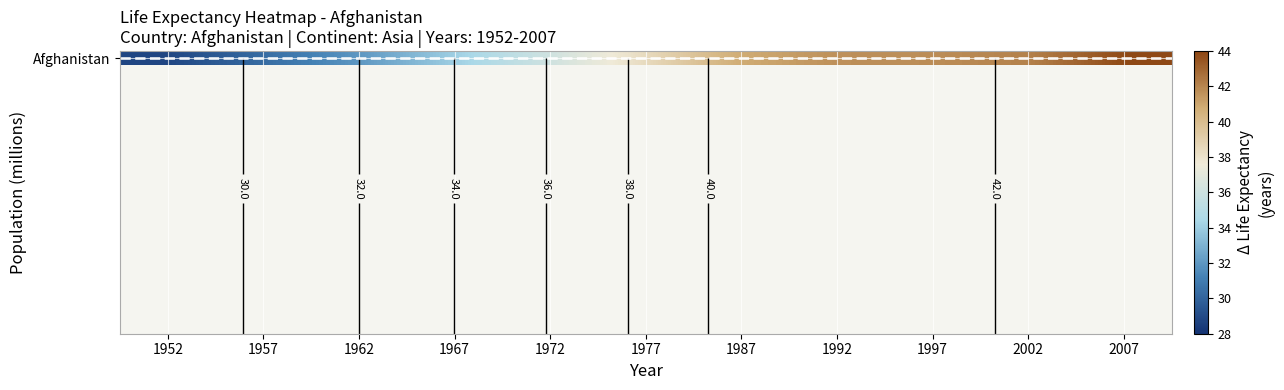

Is it true that the value at 1977 is 38.4?

True